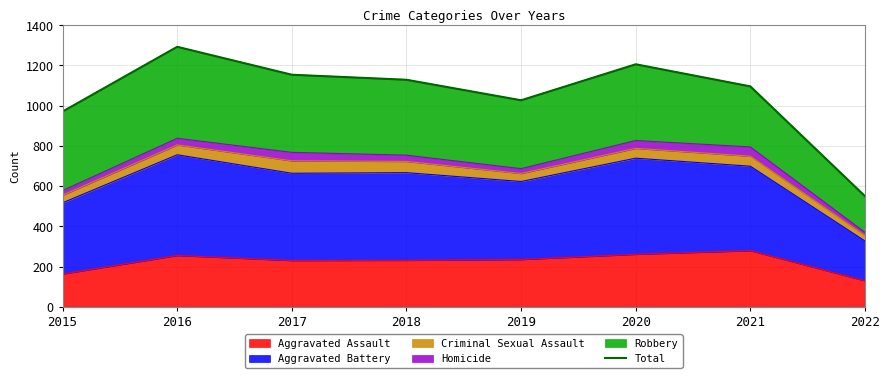

Rank the categories by value from lowest to highest.

2022, 2015, 2019, 2021, 2018, 2017, 2020, 2016